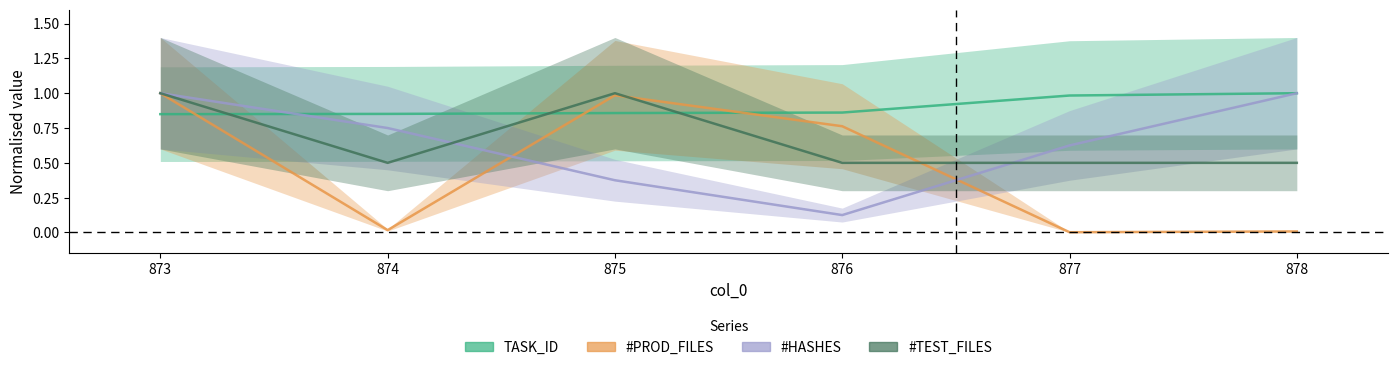

How many series are shown in this chart?

4